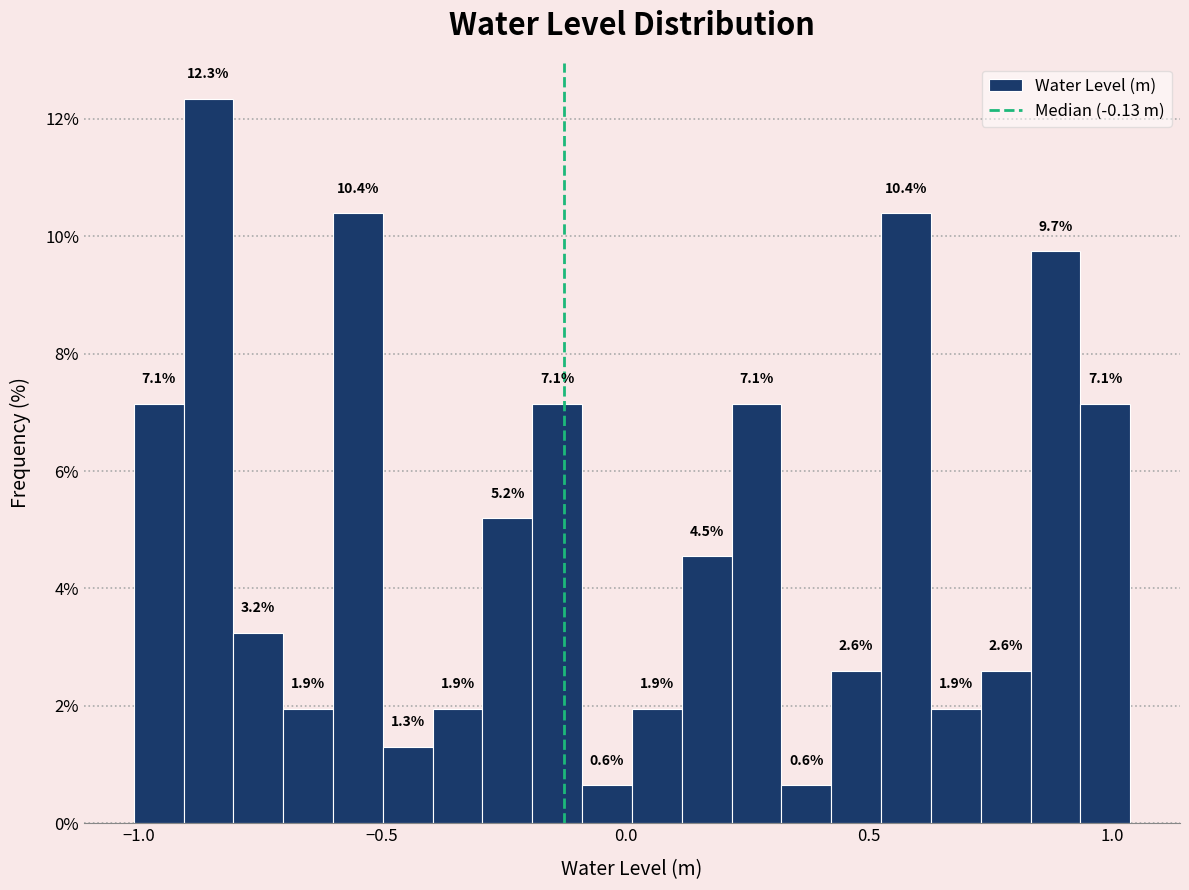

Read against the x-axis, roughly where is the centre of the tallest bar?

-0.85